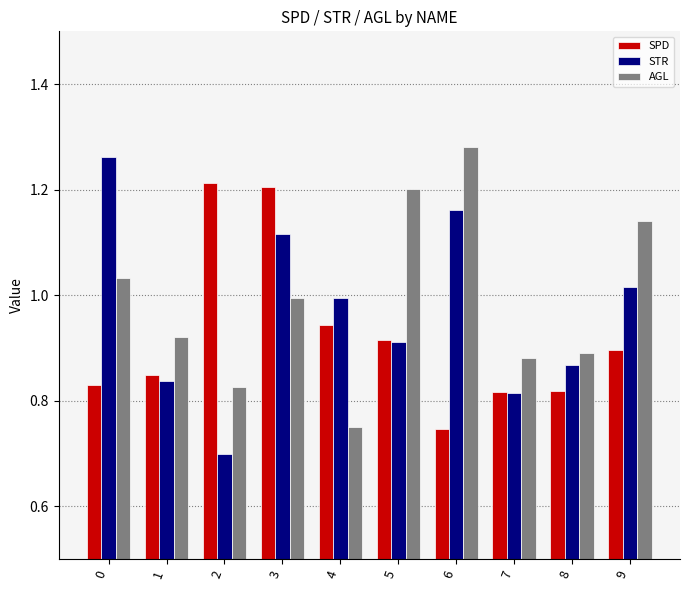

Rank the categories by AGL value from lowest to highest.

4, 2, 7, 8, 1, 3, 0, 9, 5, 6